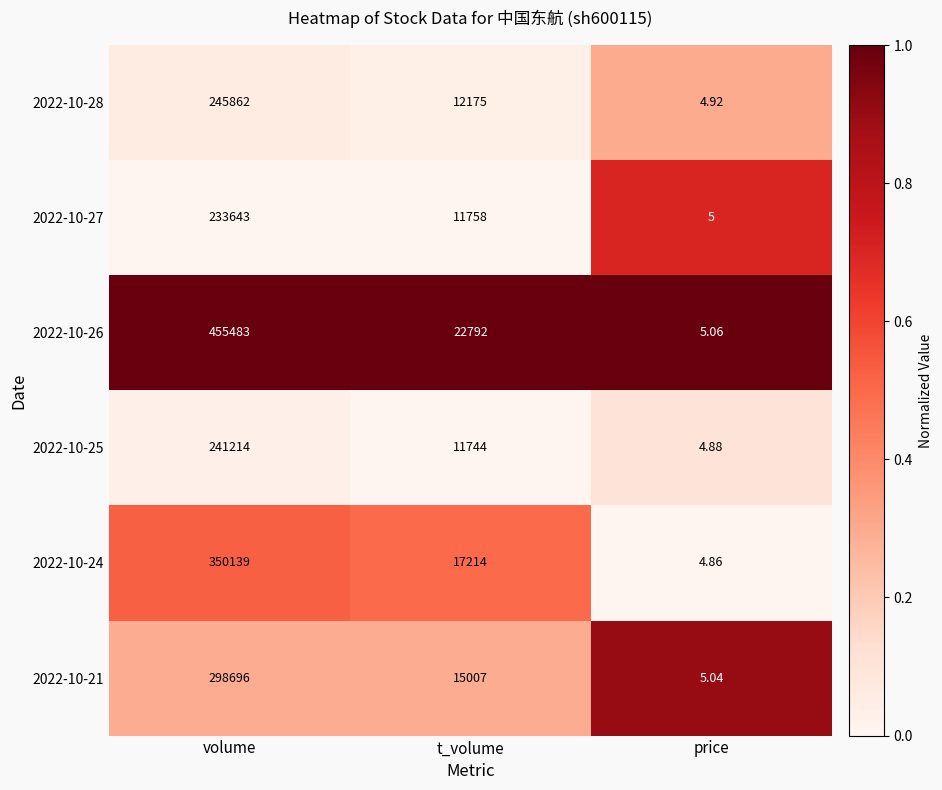

Rank the categories by 2022-10-26 value from highest to lowest.

volume, t_volume, price